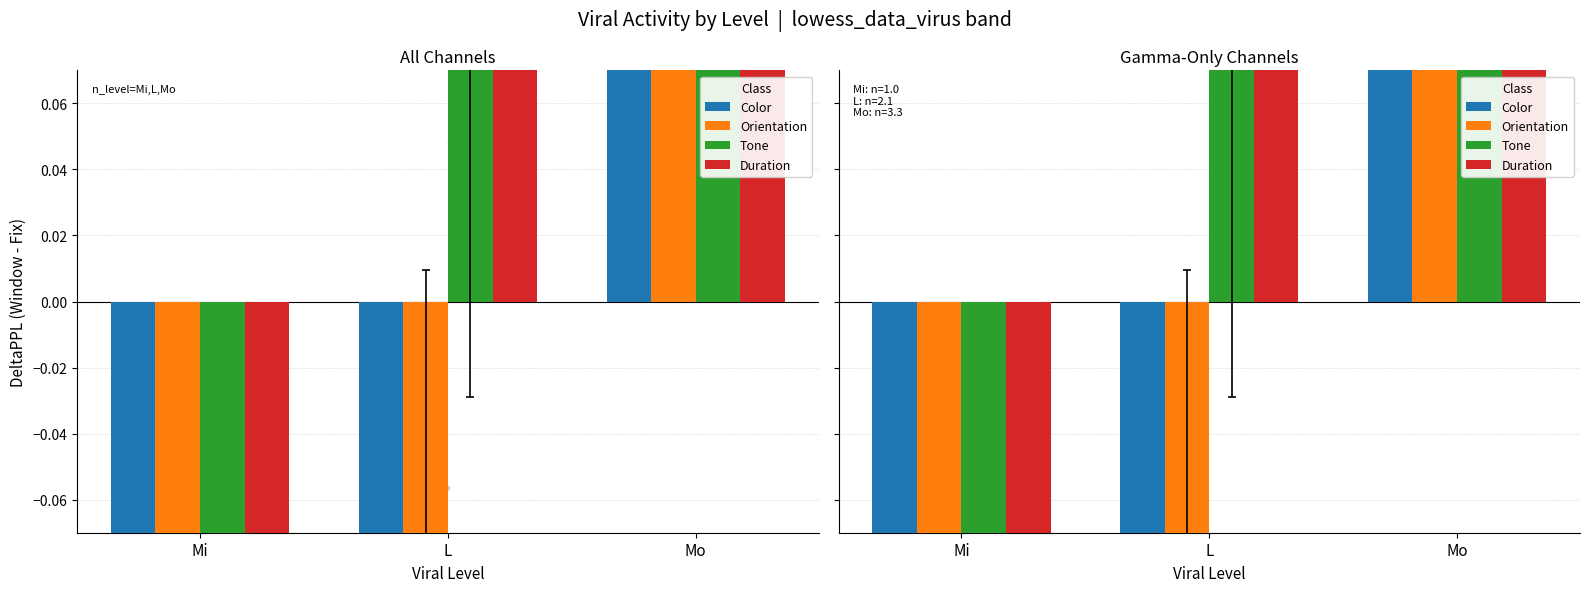

What is the total value across all series at Mo?

4.7